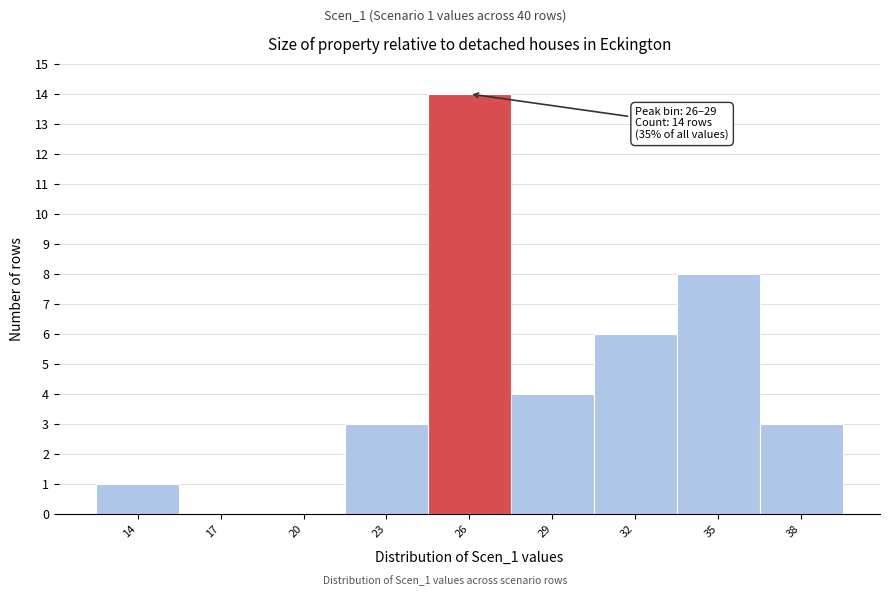

Reading left to right, extract all data points from this chart.

14=1	17=0	20=0	23=3	26=14	29=4	32=6	35=8	38=3